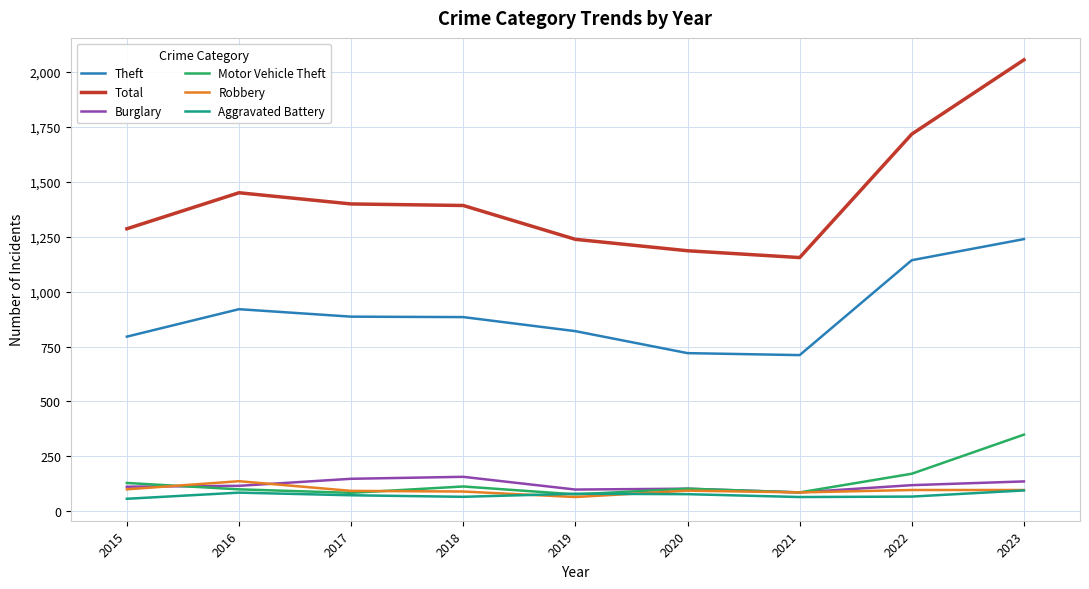

What is the difference between the highest and lowest values at 2019?

1173